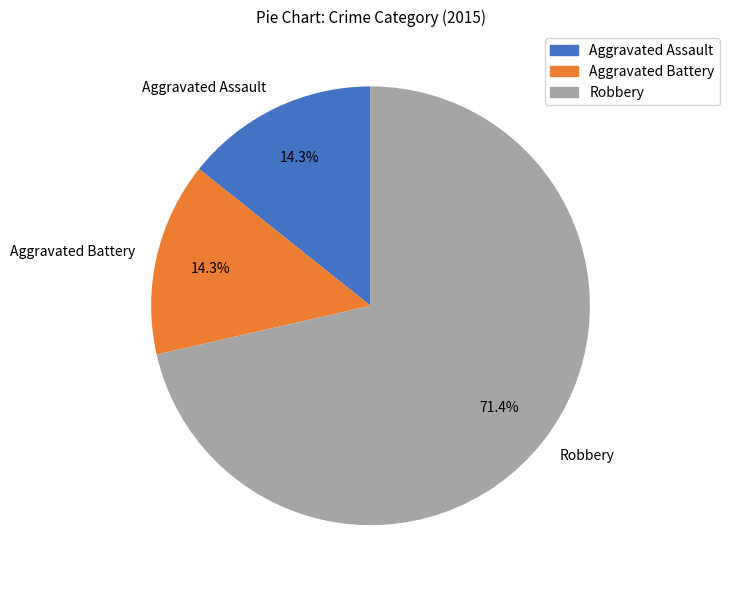

Count the number of slices in the pie.

3